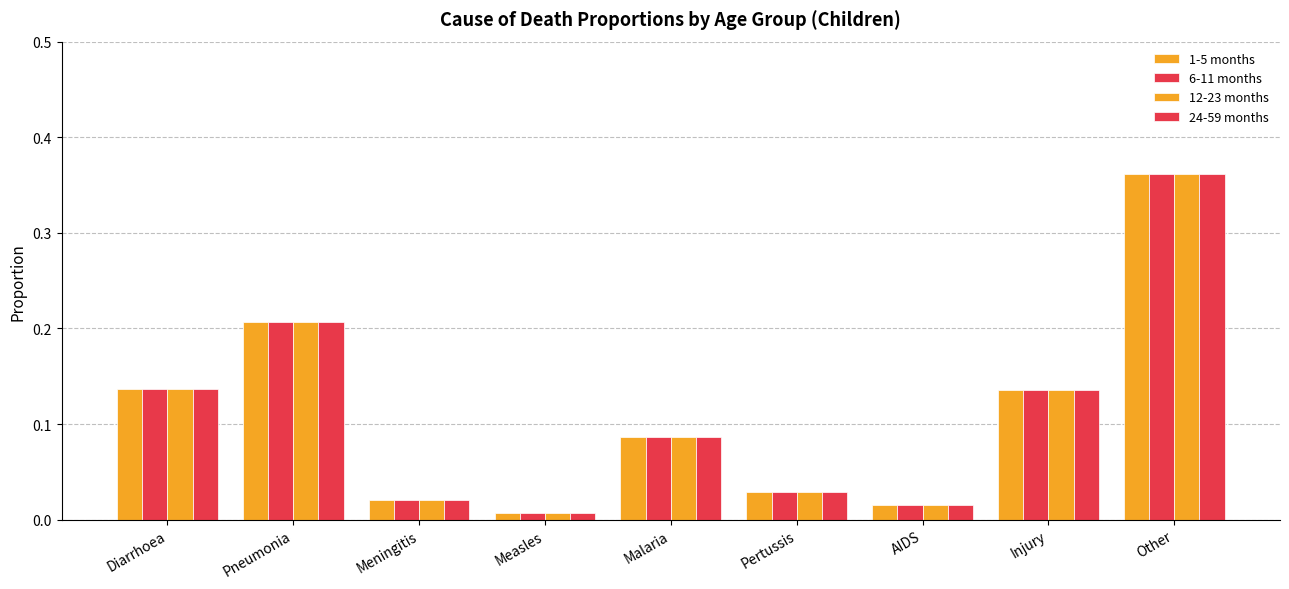

What is the difference between the second highest and minimum values in the 6-11 months series?

0.2